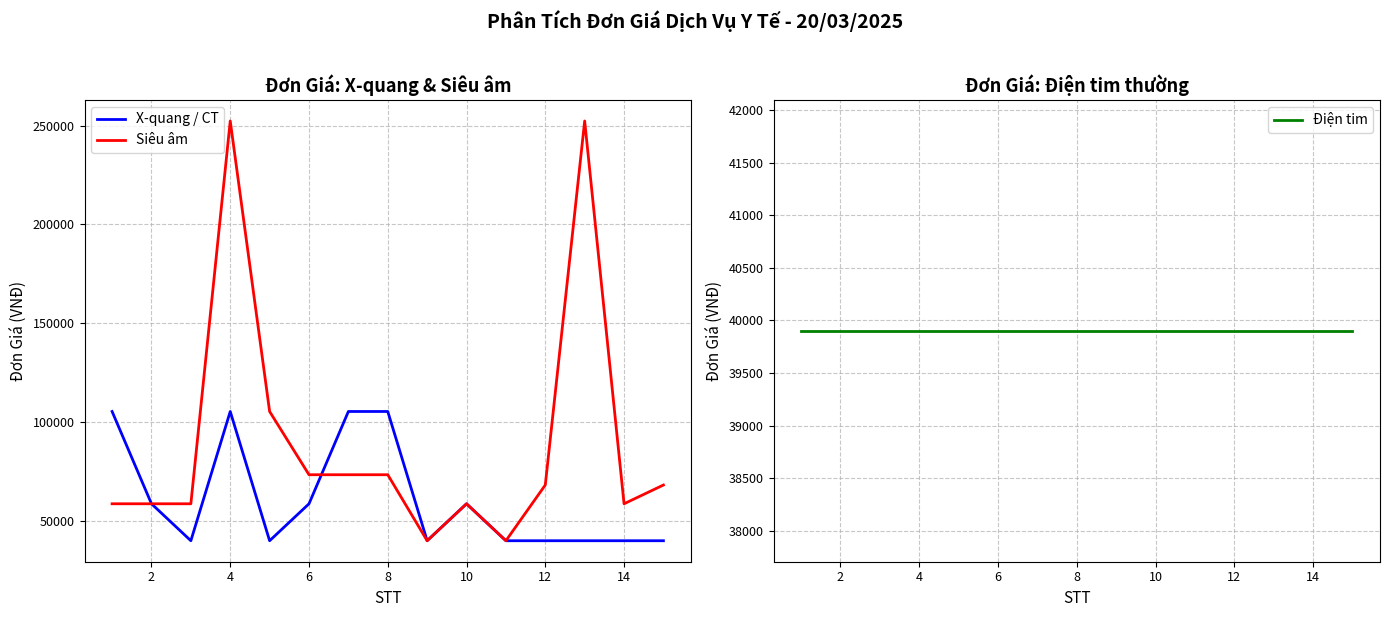

What is the maximum value for X-quang / CT?

105300